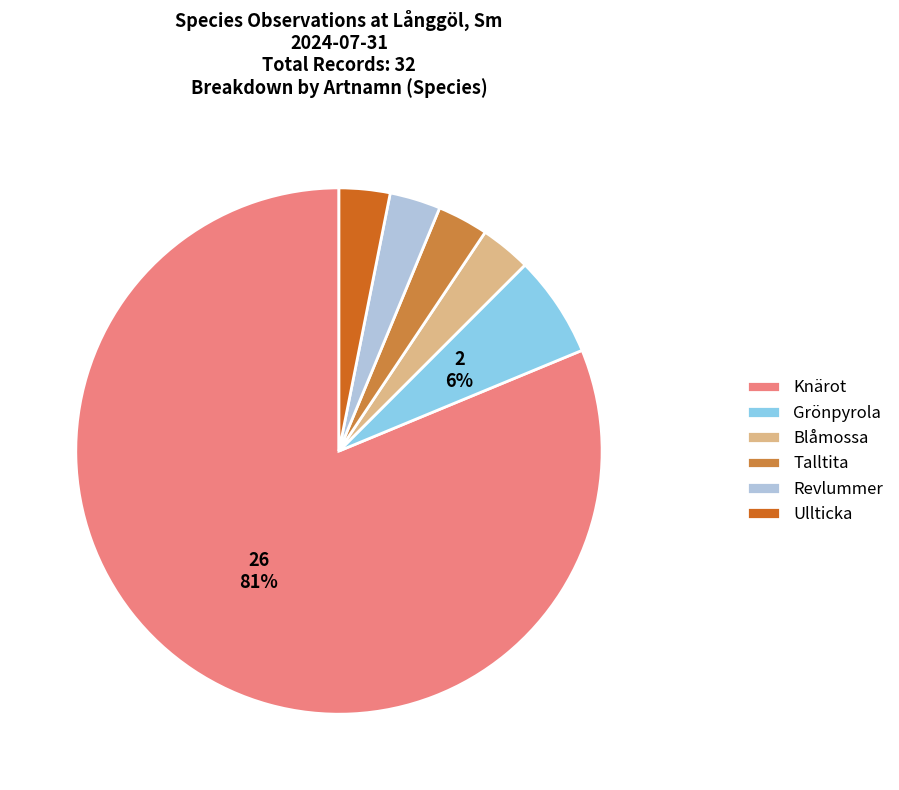

Approximately how many times larger is the value at Revlummer compared to Ullticka?

1.0